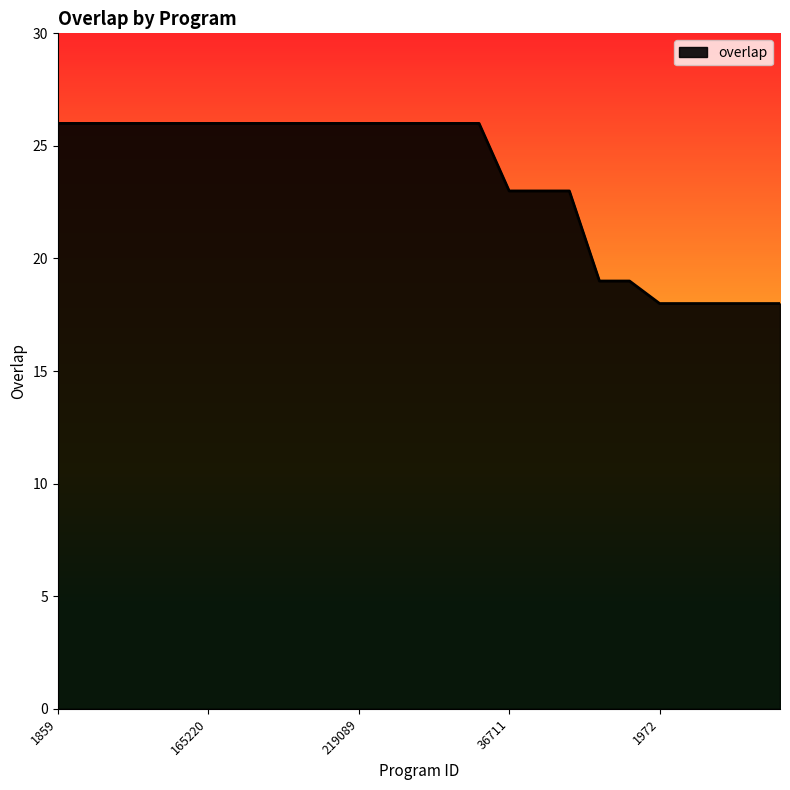

What is the minimum value shown in the chart?

18